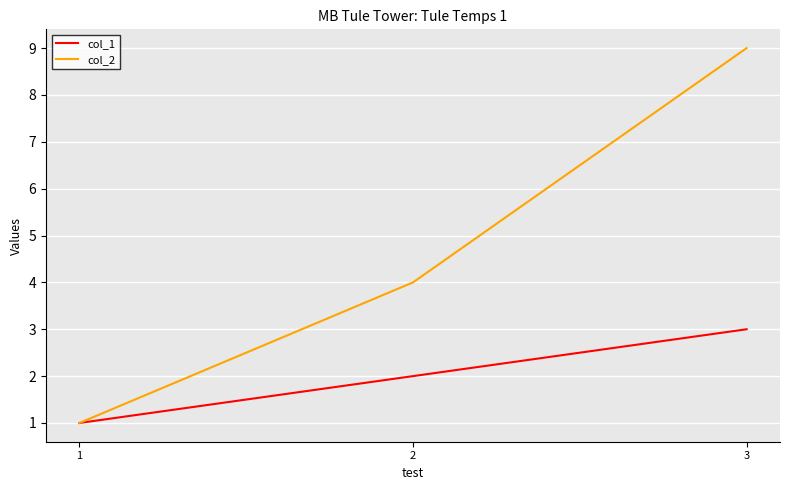

Count the number of data series in this chart.

2